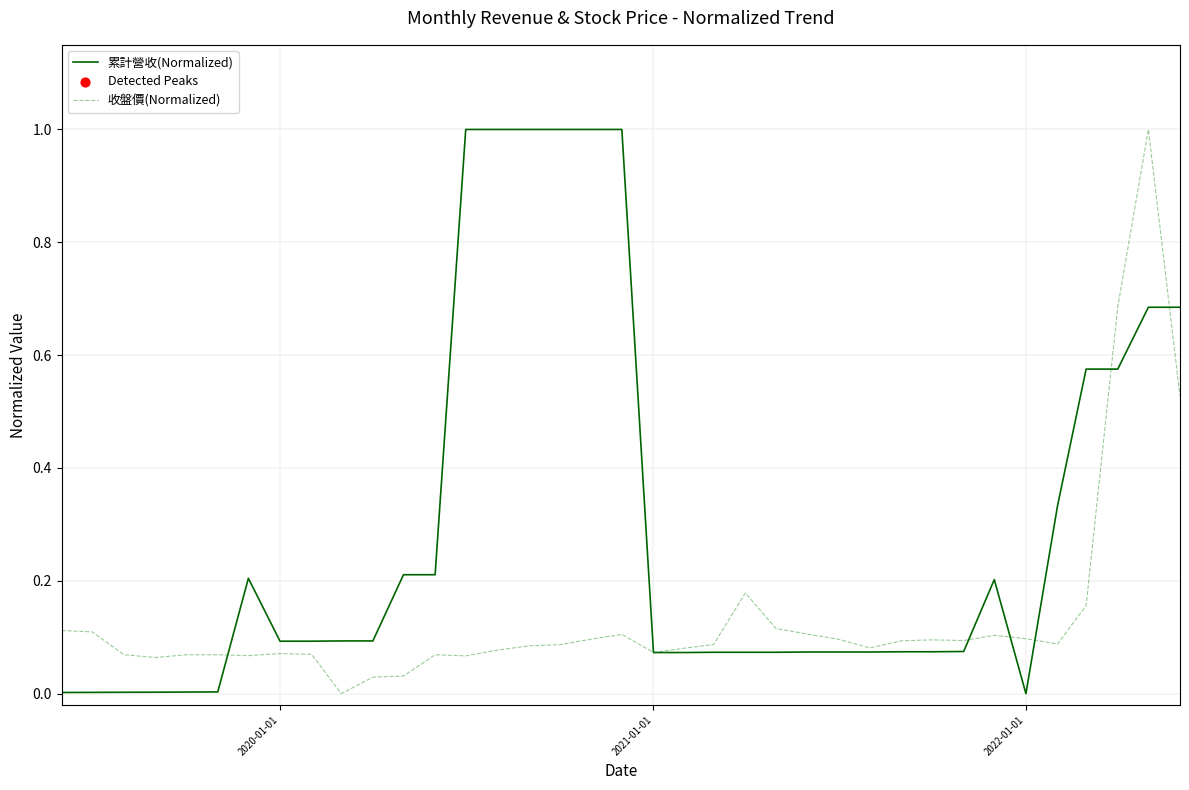

At how many categories does at least one series exceed 0?

37